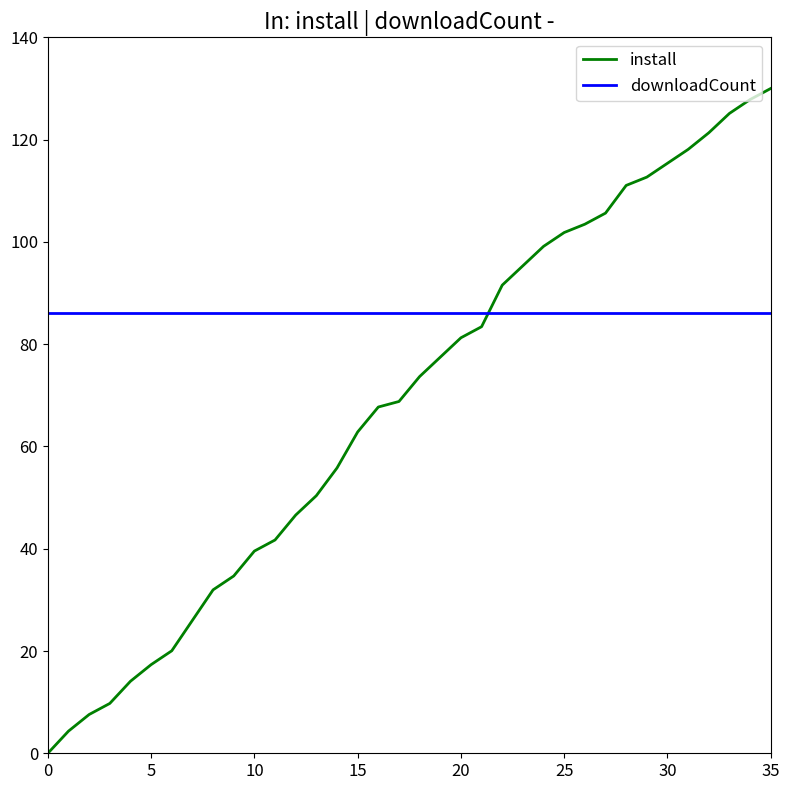

What are all the series names shown in the legend?

install, downloadCount